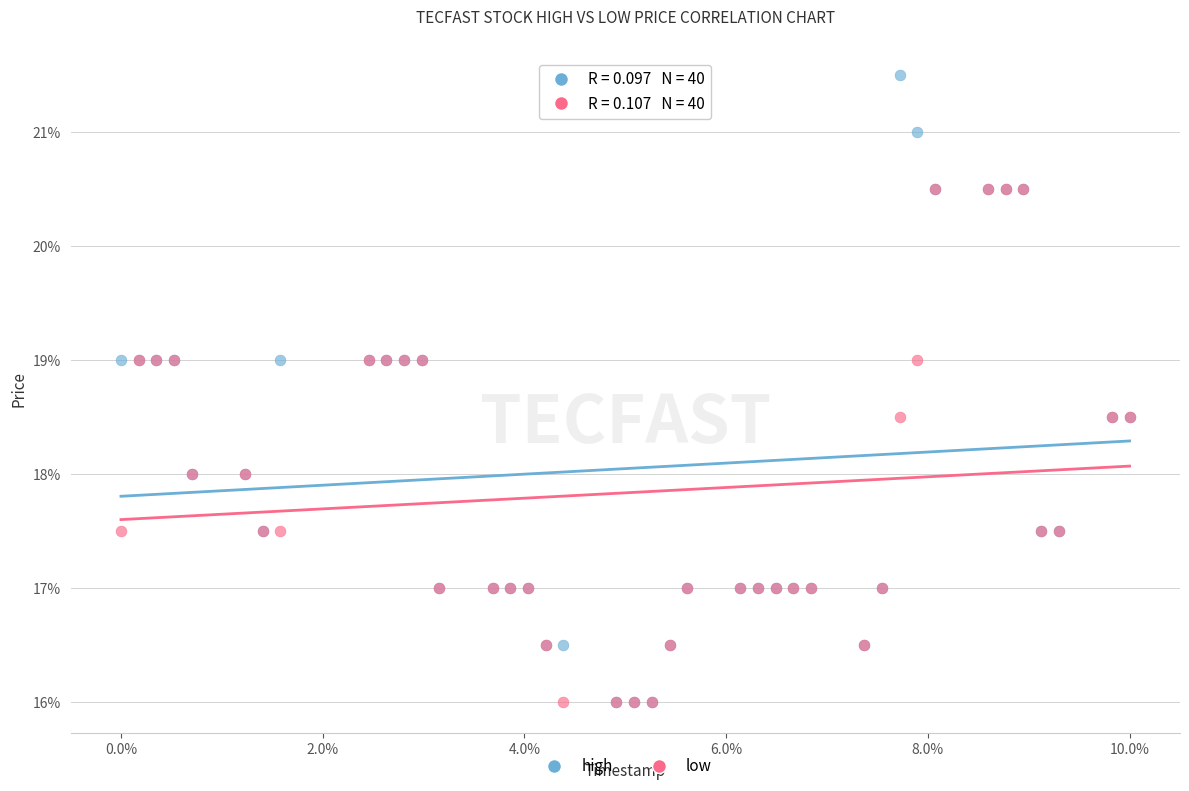

Which series reaches the maximum Y coordinate?

high